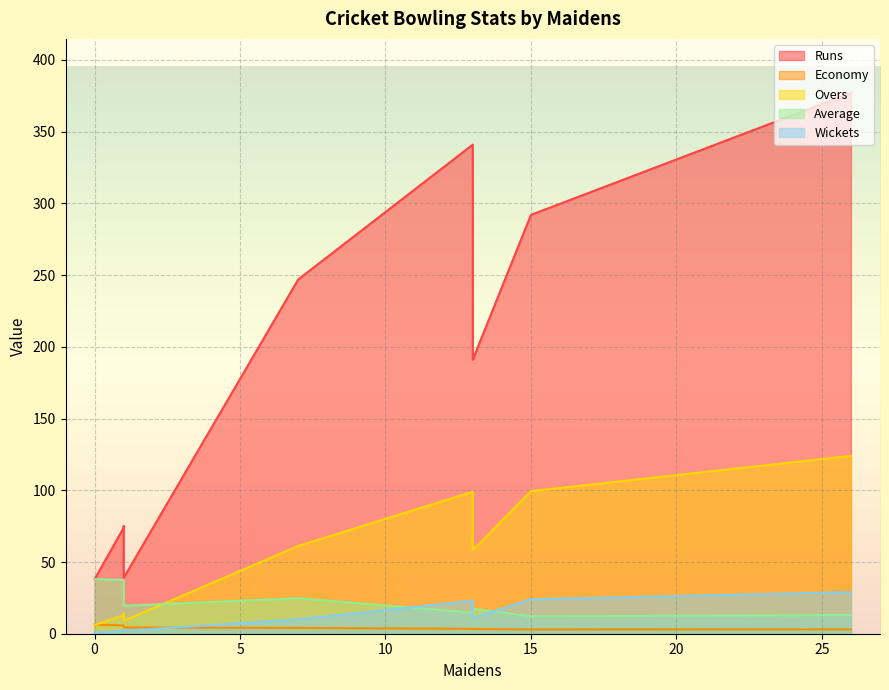

True or false: Overs and Wickets intersect in this chart.

False